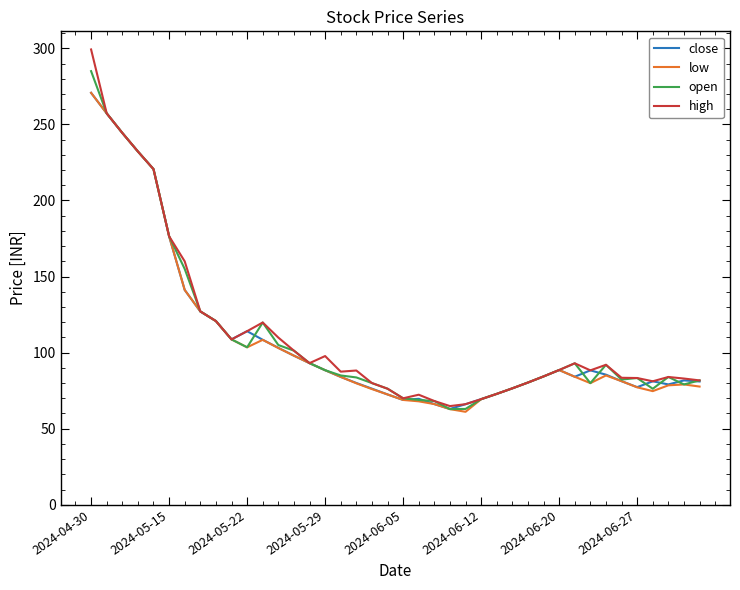

Which series has the widest spread of values?

high